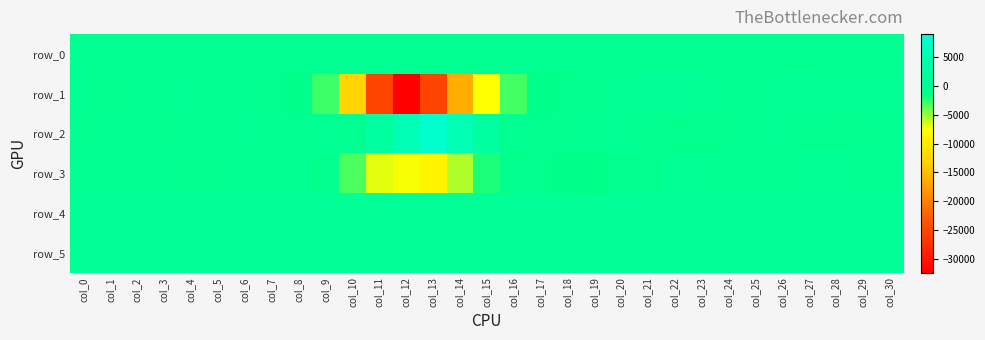

Reading left to right, what are all the values shown in this chart?

row_0: col_0=87.3	col_1=87.3	col_2=87.3	col_3=87.4	col_4=87.4	col_5=87.5	col_6=87.5	col_7=87.6	col_8=87.6	col_9=87.7	col_10=87.7	col_11=87.8	col_12=87.8	col_13=87.9	col_14=87.9	col_15=88.0	col_16=88.0	col_17=88.1	col_18=88.1	col_19=88.2	col_20=88.2	col_21=88.3	col_22=88.3	col_23=88.4	col_24=88.4	col_25=88.5	col_26=88.5	col_27=88.6	col_28=88.6	col_29=88.7	col_30=88.7
row_1: col_0=7.0	col_1=-208.0	col_2=-97.0	col_3=96.0	col_4=255.0	col_5=-6.0	col_6=66.0	col_7=-280.0	col_8=-862.0	col_9=-2887.0	col_10=-12675.0	col_11=-25389.0	col_12=-32376.0	col_13=-25469.0	col_14=-16286.0	col_15=-7634.0	col_16=-3024.0	col_17=-925.0	col_18=-619.0	col_19=-208.0	col_20=433.0	col_21=892.0	col_22=912.0	col_23=656.0	col_24=72.0	col_25=-165.0	col_26=553.0	col_27=466.0	col_28=207.0	col_29=138.0	col_30=203.0
row_2: col_0=-344.0	col_1=41.0	col_2=-25.0	col_3=-301.0	col_4=-24.0	col_5=-186.0	col_6=129.0	col_7=87.0	col_8=52.0	col_9=154.0	col_10=-31.0	col_11=2104.0	col_12=5437.0	col_13=9019.0	col_14=5487.0	col_15=2066.0	col_16=-146.0	col_17=-354.0	col_18=-391.0	col_19=71.0	col_20=127.0	col_21=-512.0	col_22=-595.0	col_23=-670.0	col_24=-403.0	col_25=-79.0	col_26=347.0	col_27=-255.0	col_28=-293.0	col_29=-293.0	col_30=-130.0
row_3: col_0=-80.0	col_1=-21.0	col_2=-107.0	col_3=-53.0	col_4=-269.0	col_5=-223.0	col_6=-102.0	col_7=35.0	col_8=121.0	col_9=-770.0	col_10=-3162.0	col_11=-6962.0	col_12=-7430.0	col_13=-8640.0	col_14=-5655.0	col_15=-1992.0	col_16=-525.0	col_17=-751.0	col_18=-952.0	col_19=-1095.0	col_20=-841.0	col_21=-327.0	col_22=272.0	col_23=181.0	col_24=-10.0	col_25=-86.0	col_26=-113.0	col_27=354.0	col_28=185.0	col_29=86.0	col_30=11.0
row_4: col_0=829.0	col_1=831.0	col_2=825.0	col_3=824.0	col_4=828.0	col_5=829.0	col_6=831.0	col_7=823.0	col_8=830.0	col_9=838.0	col_10=844.0	col_11=855.0	col_12=859.0	col_13=859.0	col_14=861.0	col_15=855.0	col_16=860.0	col_17=859.0	col_18=857.0	col_19=854.0	col_20=857.0	col_21=855.0	col_22=856.0	col_23=852.0	col_24=854.0	col_25=851.0	col_26=856.0	col_27=855.0	col_28=856.0	col_29=861.0	col_30=857.0
row_5: col_0=799.0	col_1=806.0	col_2=802.0	col_3=800.0	col_4=800.0	col_5=800.0	col_6=805.0	col_7=802.0	col_8=801.0	col_9=805.0	col_10=807.0	col_11=799.0	col_12=803.0	col_13=800.0	col_14=804.0	col_15=800.0	col_16=801.0	col_17=800.0	col_18=800.0	col_19=797.0	col_20=798.0	col_21=798.0	col_22=803.0	col_23=797.0	col_24=798.0	col_25=796.0	col_26=795.0	col_27=795.0	col_28=796.0	col_29=798.0	col_30=798.0